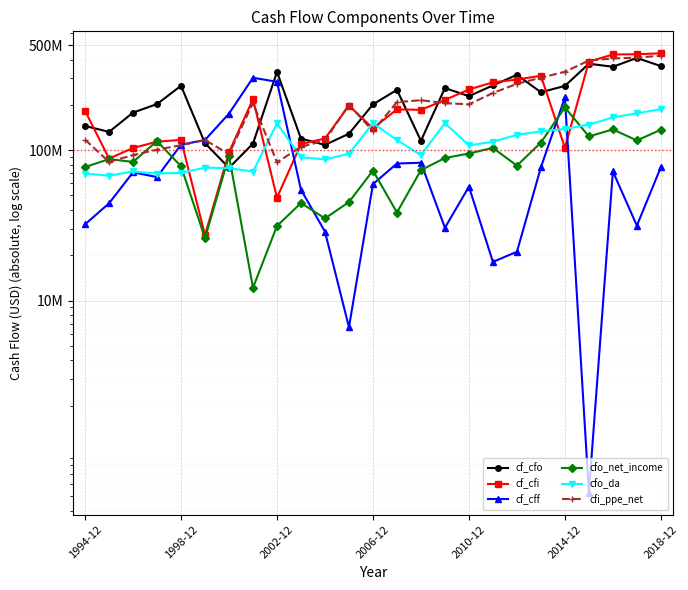

Where is cfo_da nearest to the value 127459000?

18